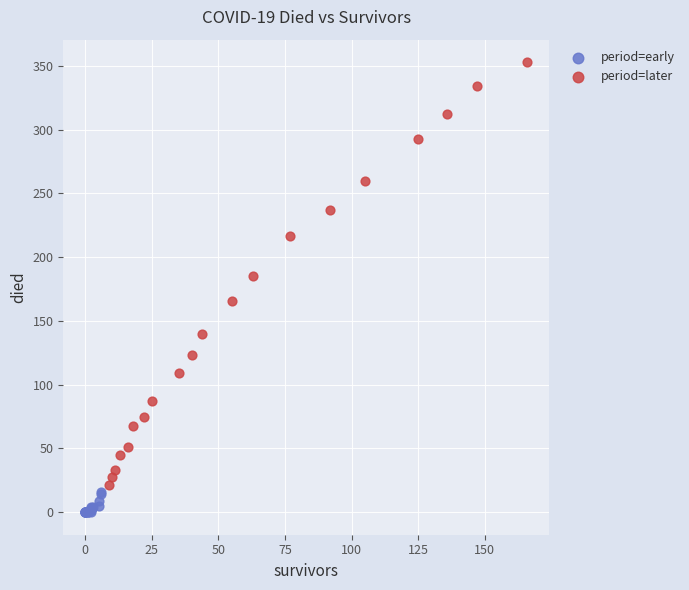

Which series reaches the maximum Y coordinate?

period=later